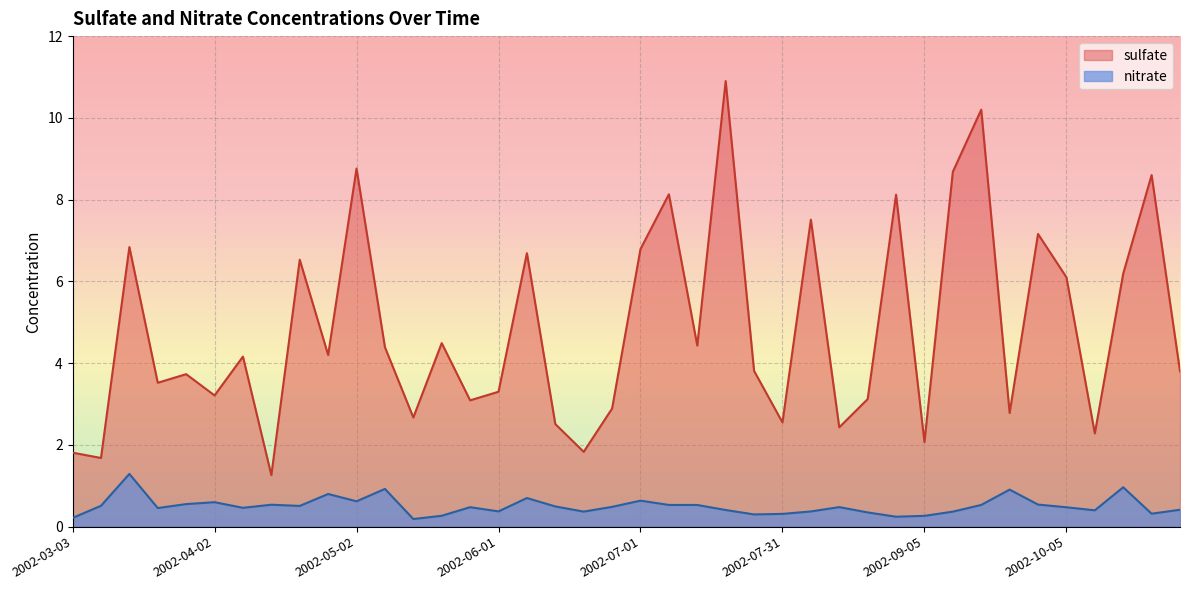

What is the sum of the sulfate values at 2002-04-20 and 2002-05-26?

9.6